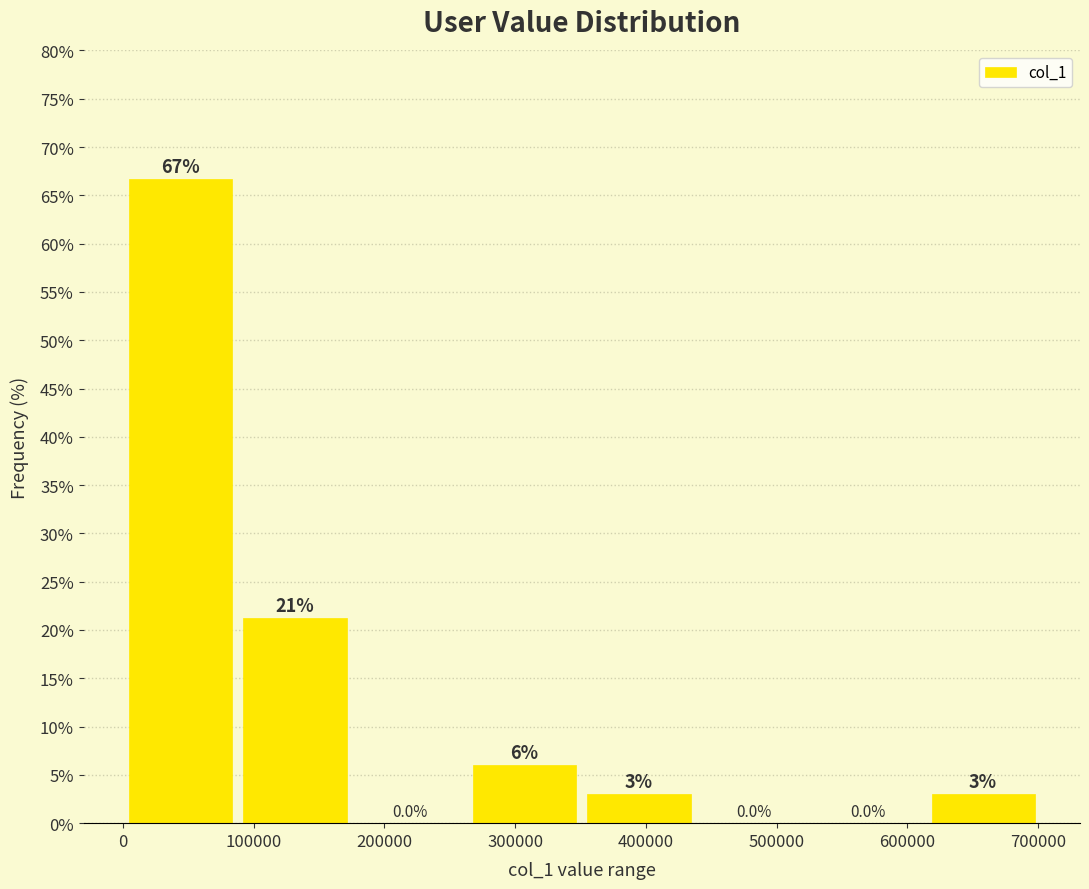

Which range on the x-axis has the tallest bar?

0 to 90000